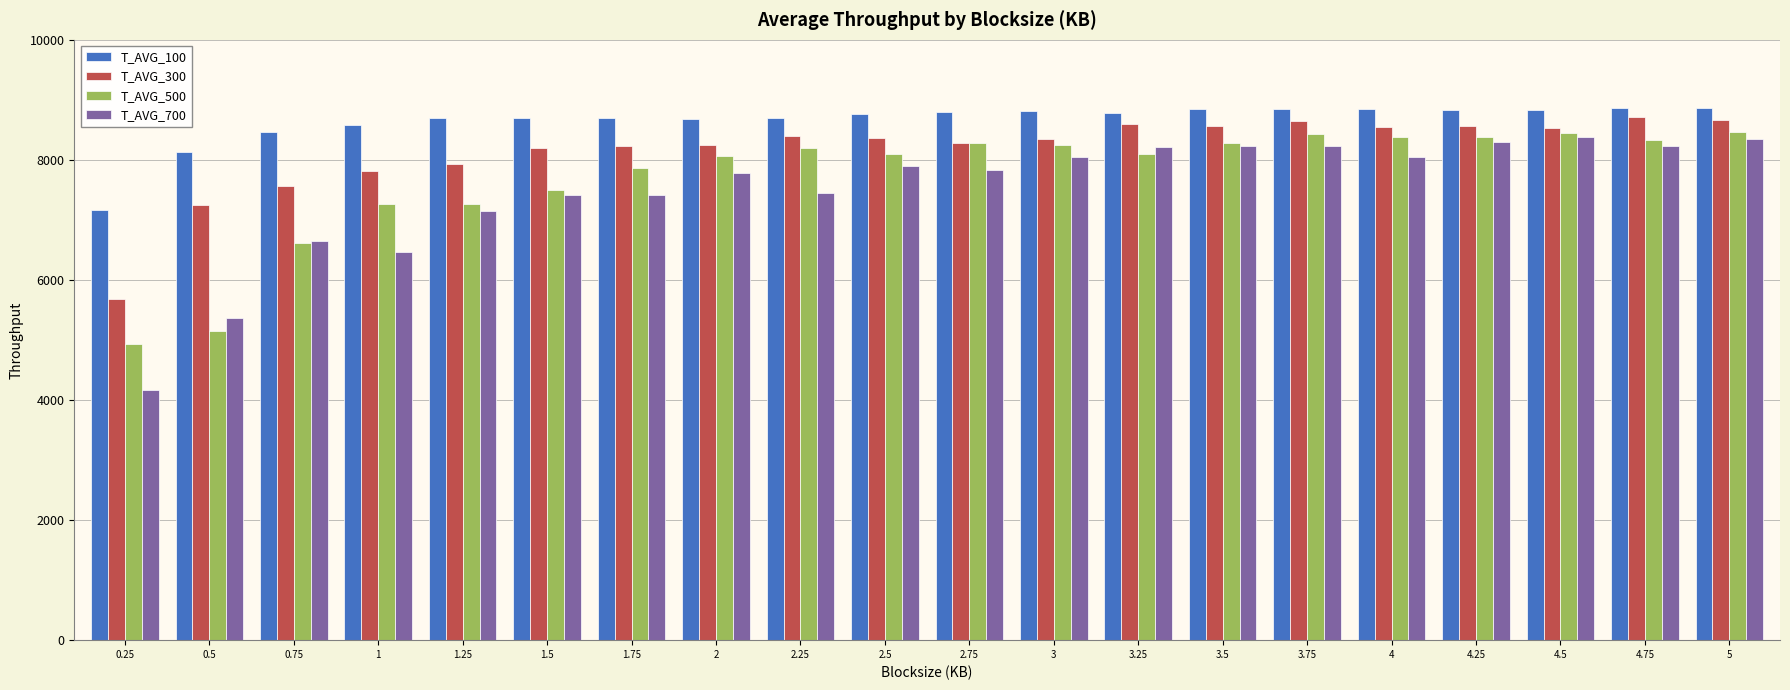

What is the value of the T_AVG_700 bar at the 18th from the left?

8389